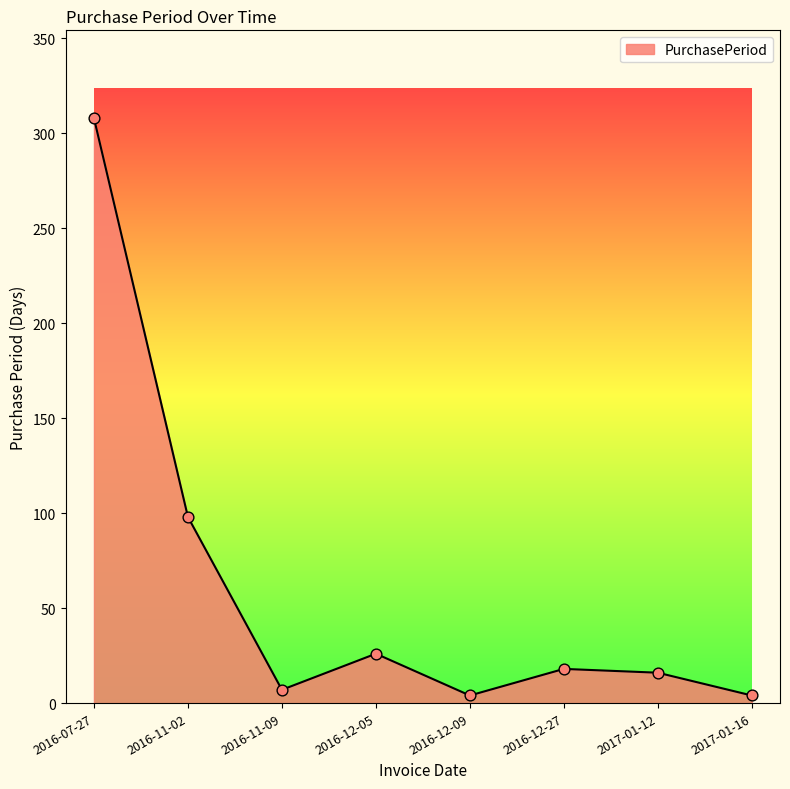

What is the change in value from 2016-11-02 to 2016-12-27?

-80